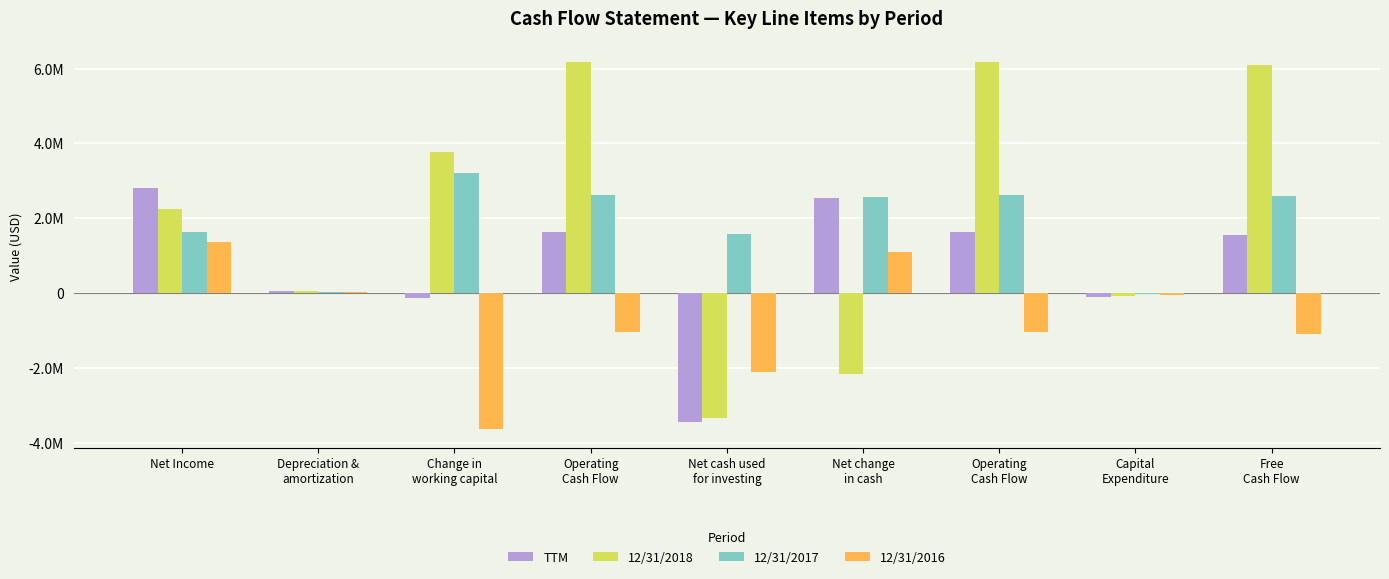

Between Depreciation &
amortization and Net change
in cash, which series saw the biggest shift?

12/31/2017